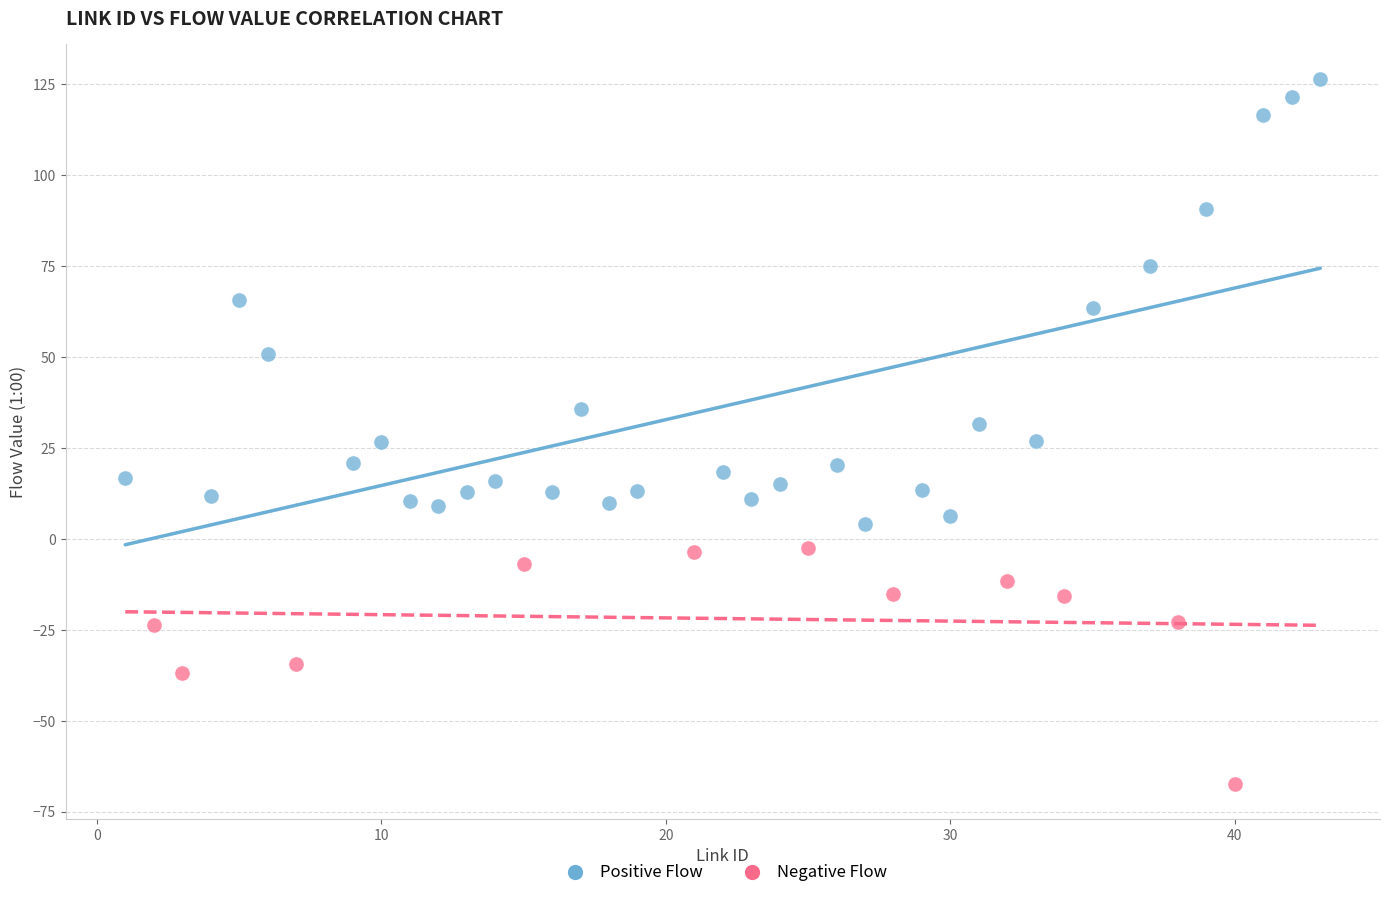

What are all the series names shown in the legend?

Positive Flow, Negative Flow